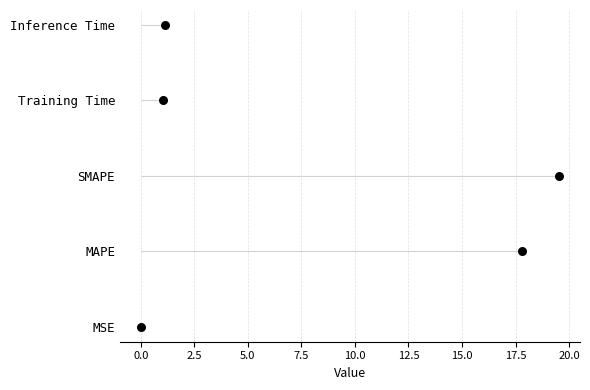

What is the change in value from 5.0 to 7.5?

+1